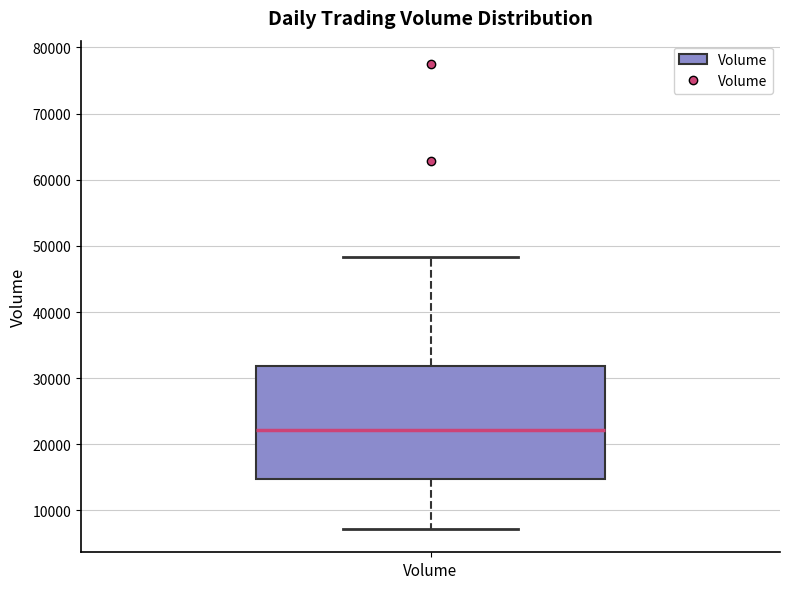

Transcribe this box plot: give where the median line is, the range the box spans, and where the two whiskers end, as read against the y-axis. The values are not printed on the chart, so give them approximately, as read against the axis.

median 22000, box 15000 to 32000, whiskers 7000 to 48000